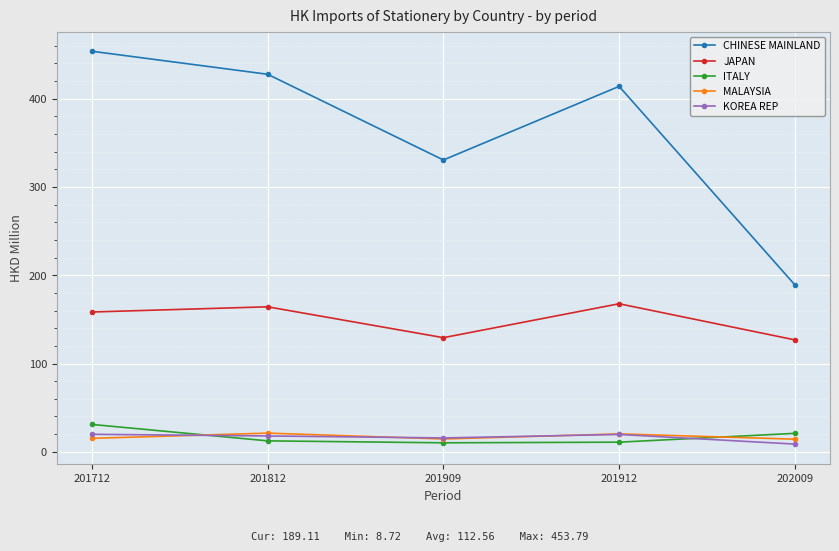

Where does the MALAYSIA series first go above 15?

201712